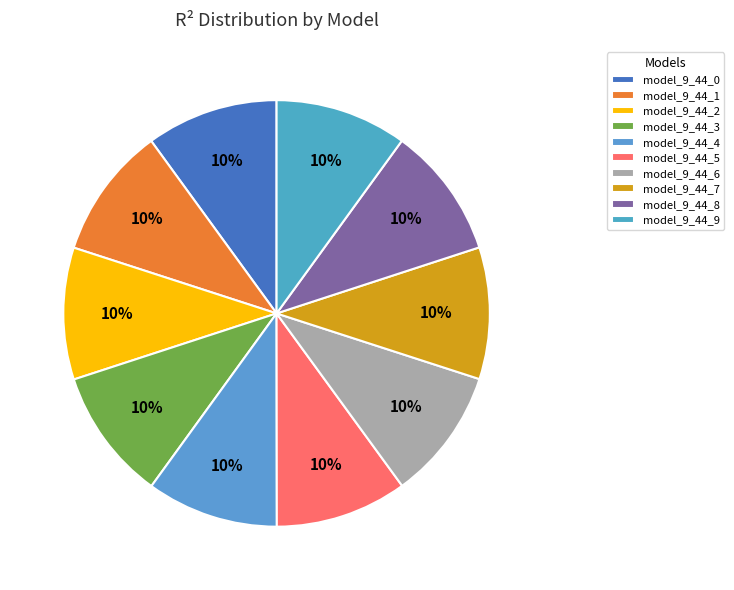

To the nearest percent, what percentage of the pie is model_9_44_0?

10%